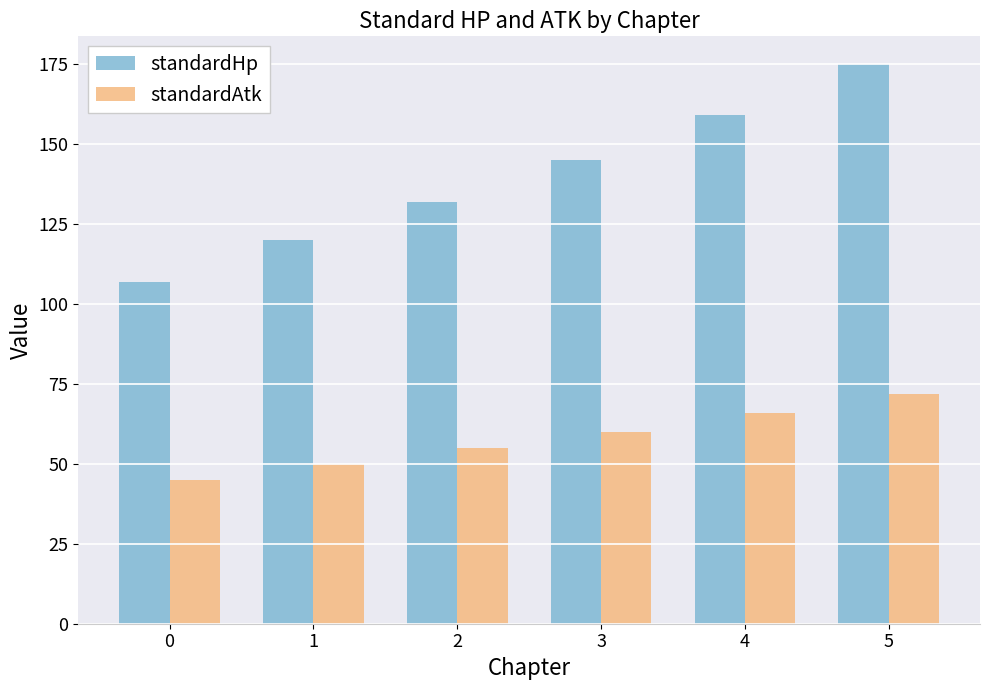

What is the difference between the standardHp values at 5 and 0?

68